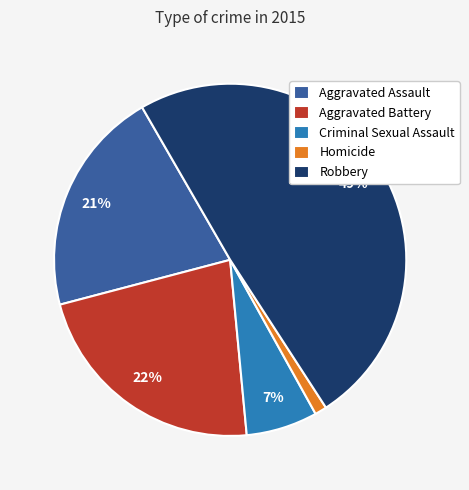

The Criminal Sexual Assault slice represents 7% of the pie. True or false?

True